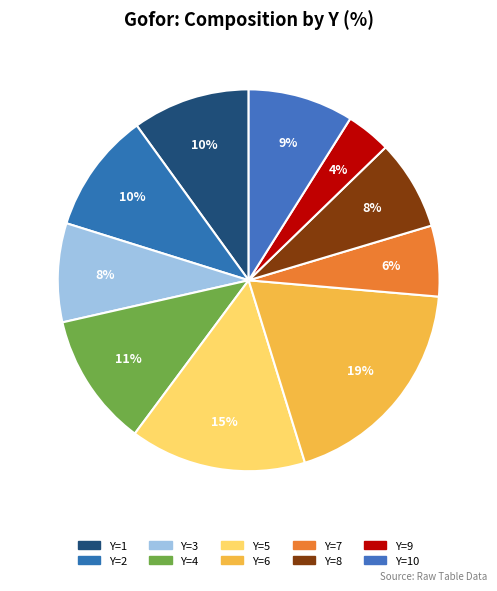

How many segments does this pie chart have?

10